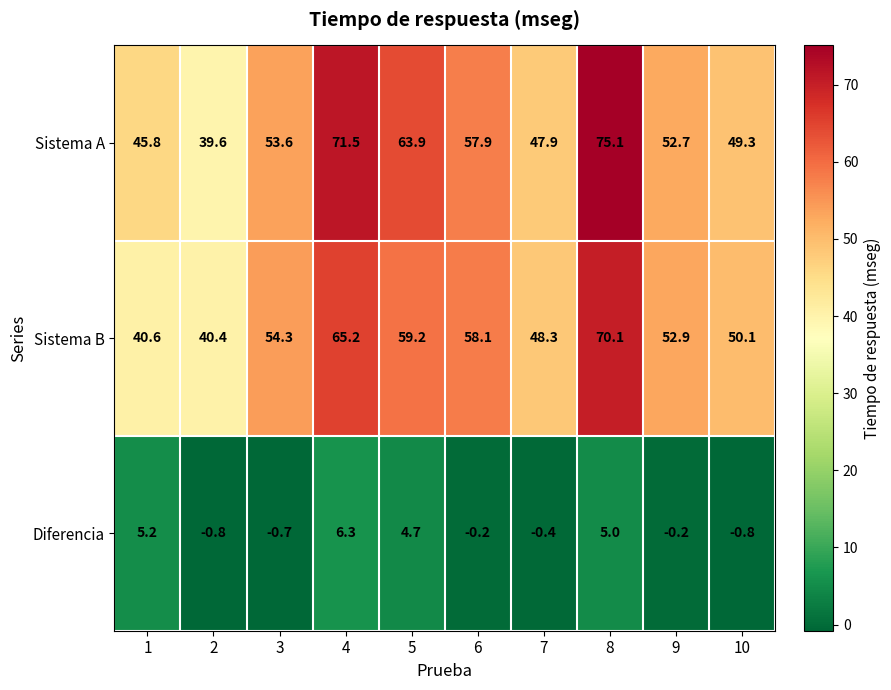

What value does the Sistema B series have at 4?

65.2